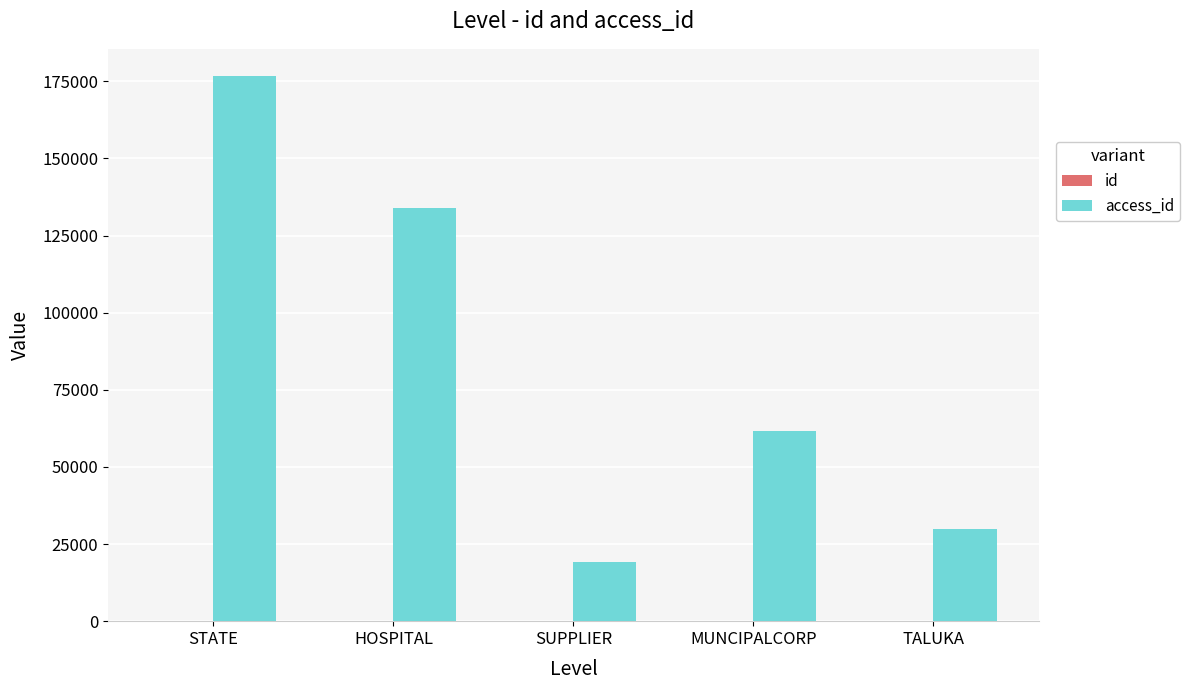

Which category has the highest value across all series?

STATE